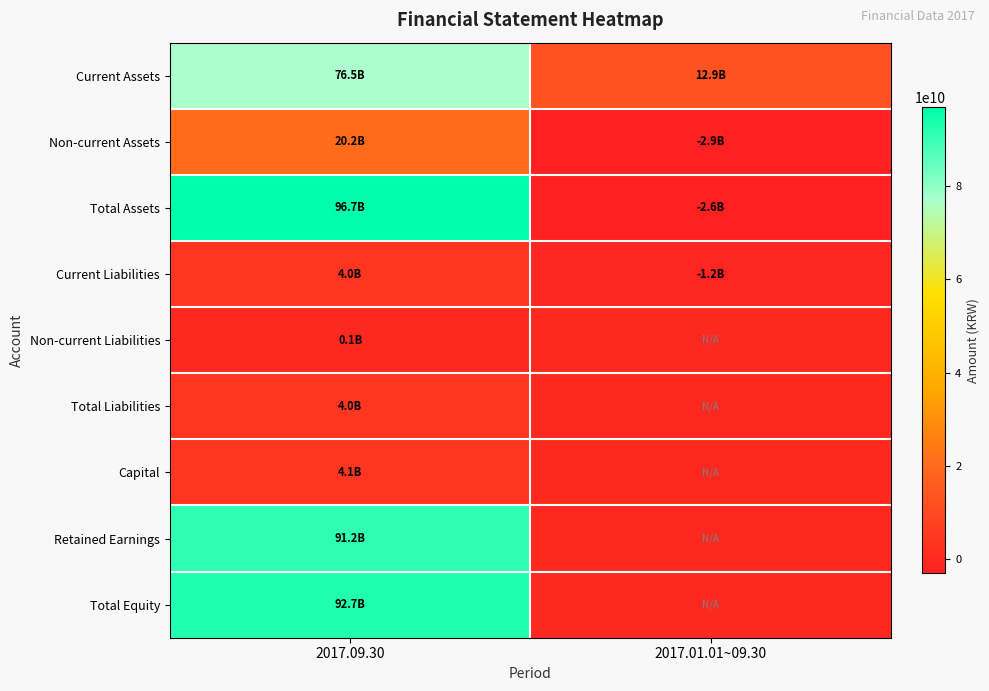

At how many categories does at least one series exceed 55153668830?

1